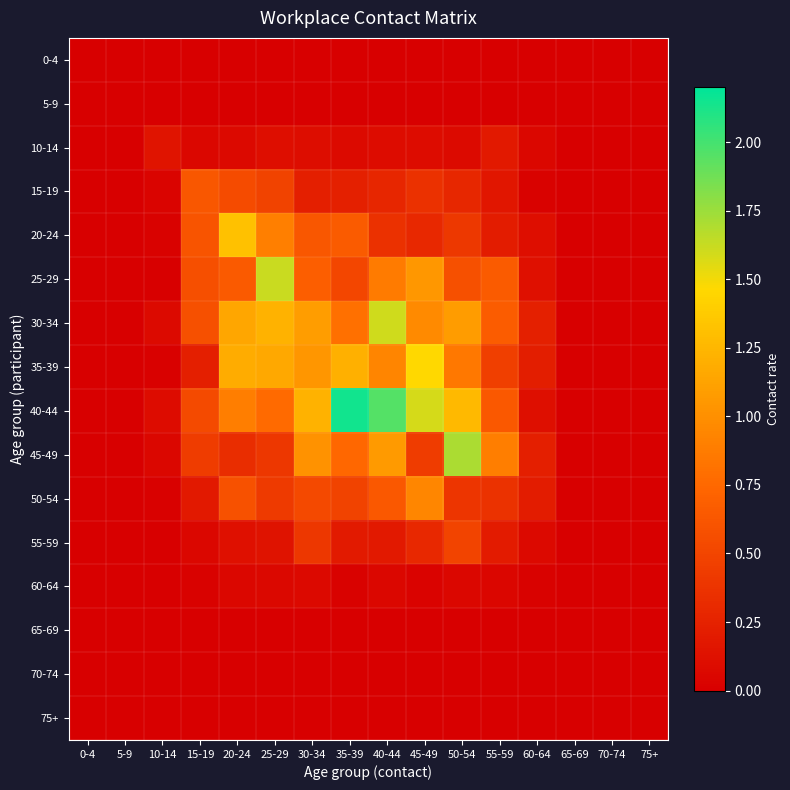

How many categories are shown in the chart?

16